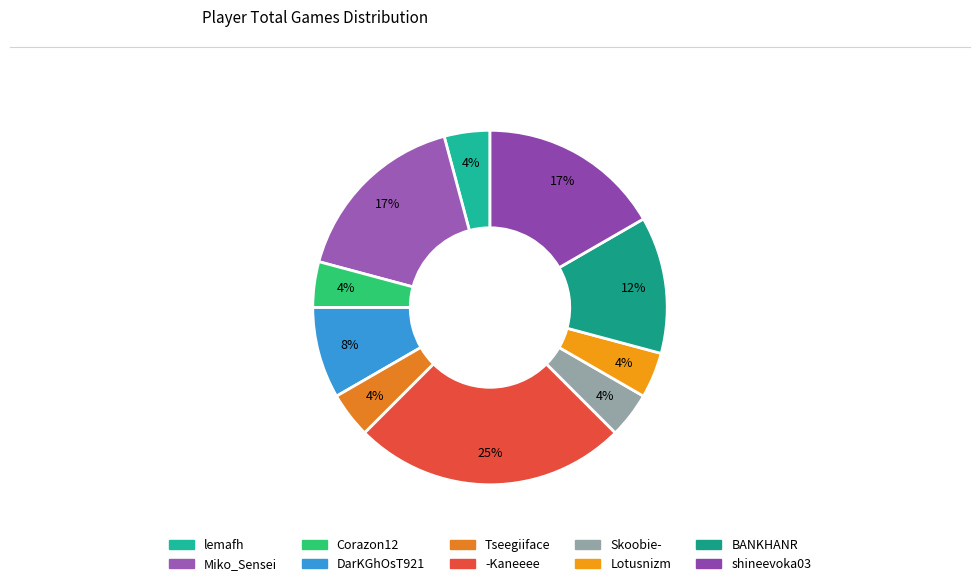

What is the ratio of the value at -Kaneeee to the value at Lotusnizm?

6.0